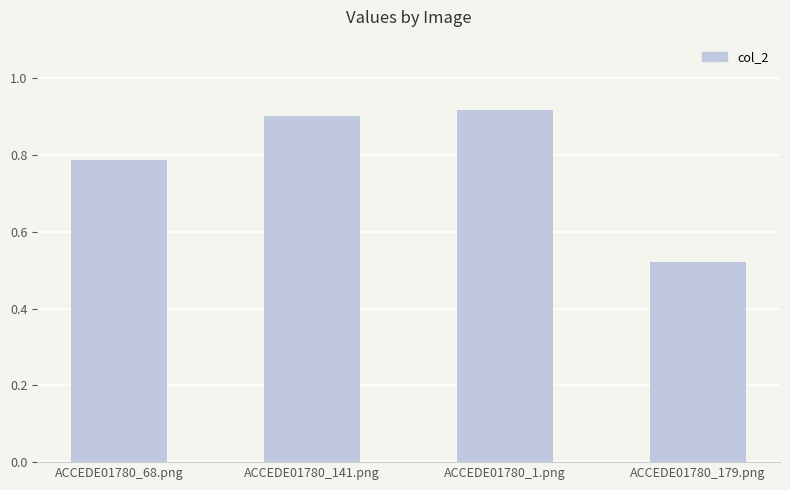

Which label corresponds to the smallest value in the chart?

ACCEDE01780_179.png